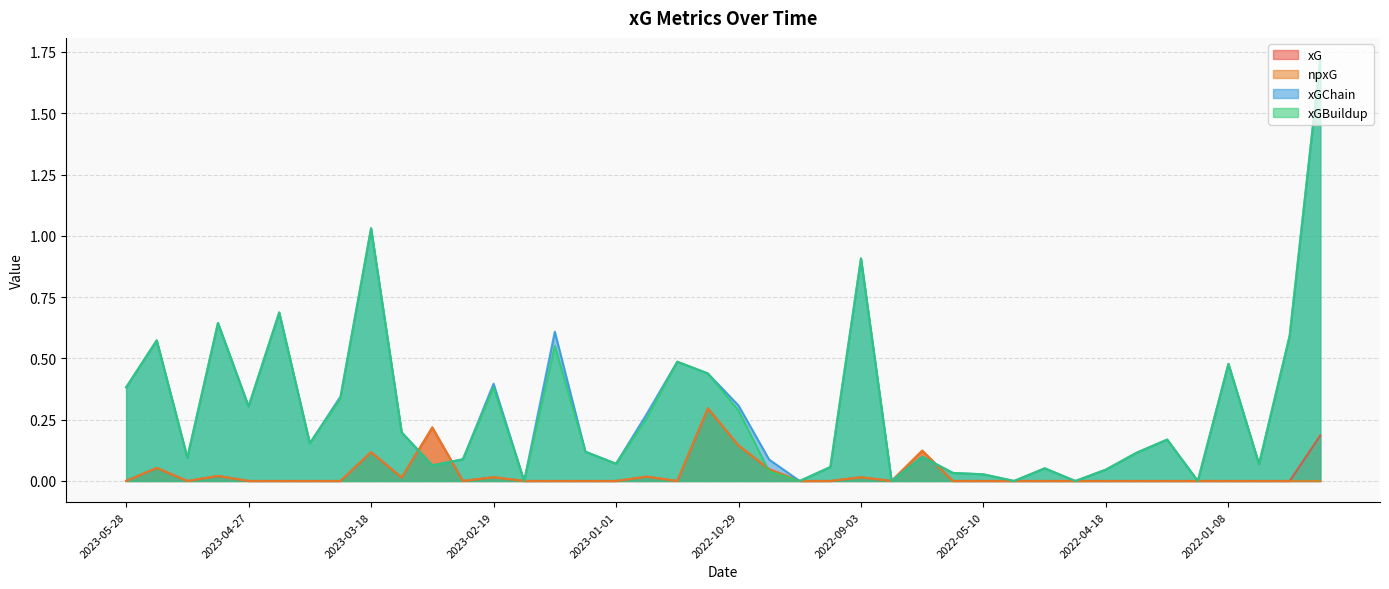

What is the label of the 28th point from the right?

2023-02-19